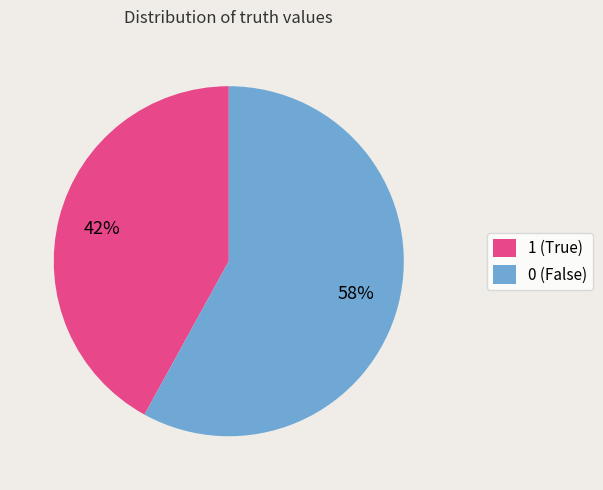

The 1 slice represents 42% of the pie. True or false?

True